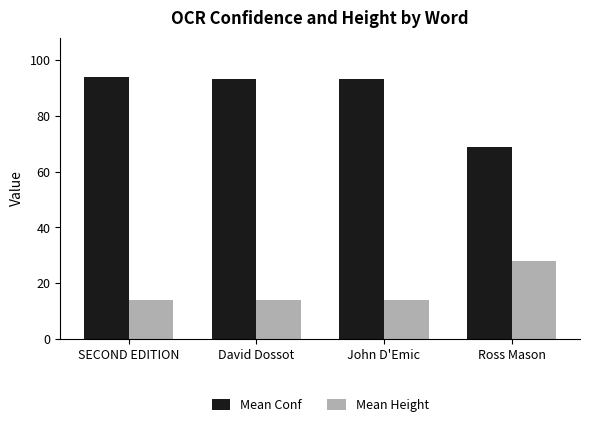

Rank the series at John D'Emic from lowest to highest value.

Mean Height, Mean Conf